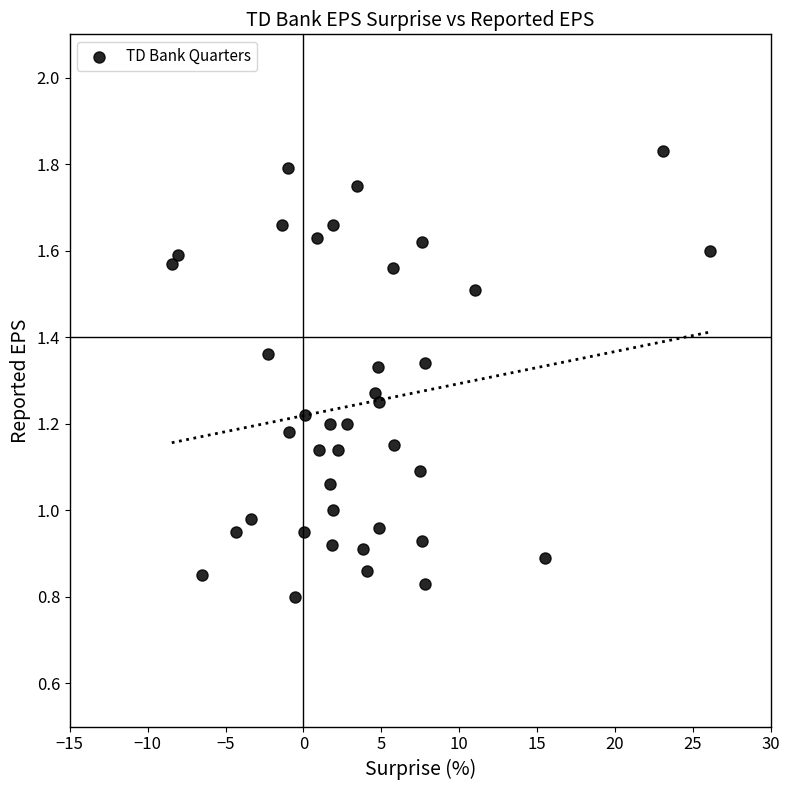

What is the range of X values (max minus min)?

34.5